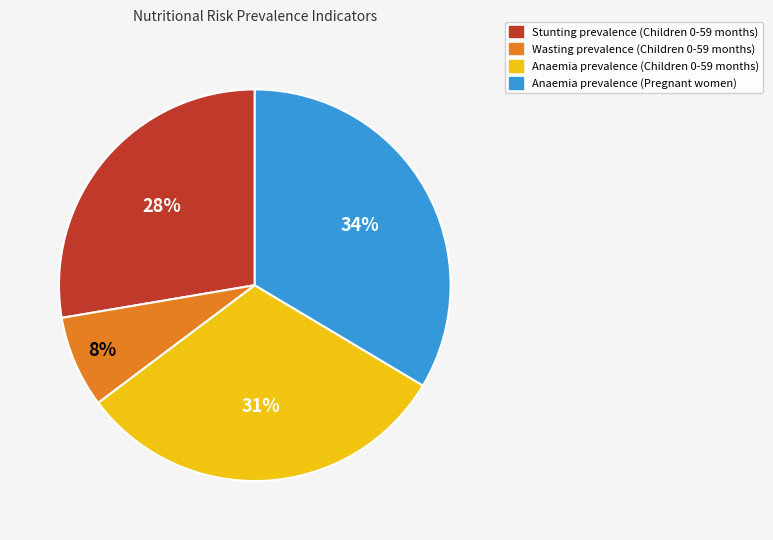

True or false: Stunting prevalence (Children 0-59 months) accounts for 28% of the total.

True